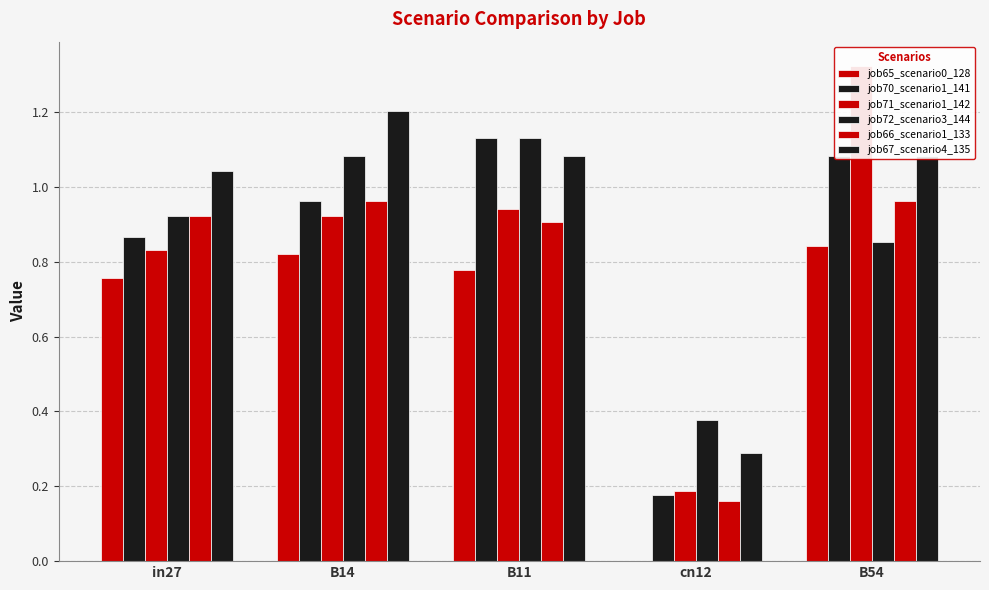

The job70_scenario1_141 series shows 1.1 at B11. True or false?

True